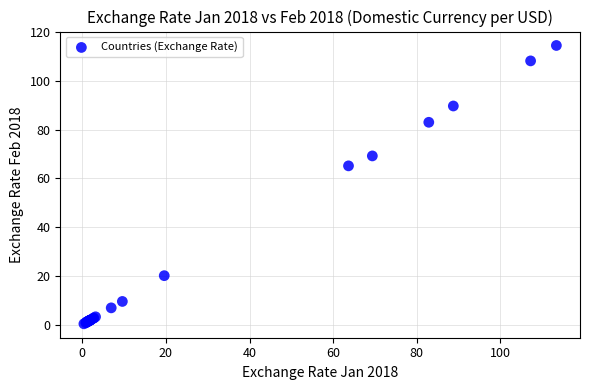

What Y value in the scatter plot is closest to 57?

65.1